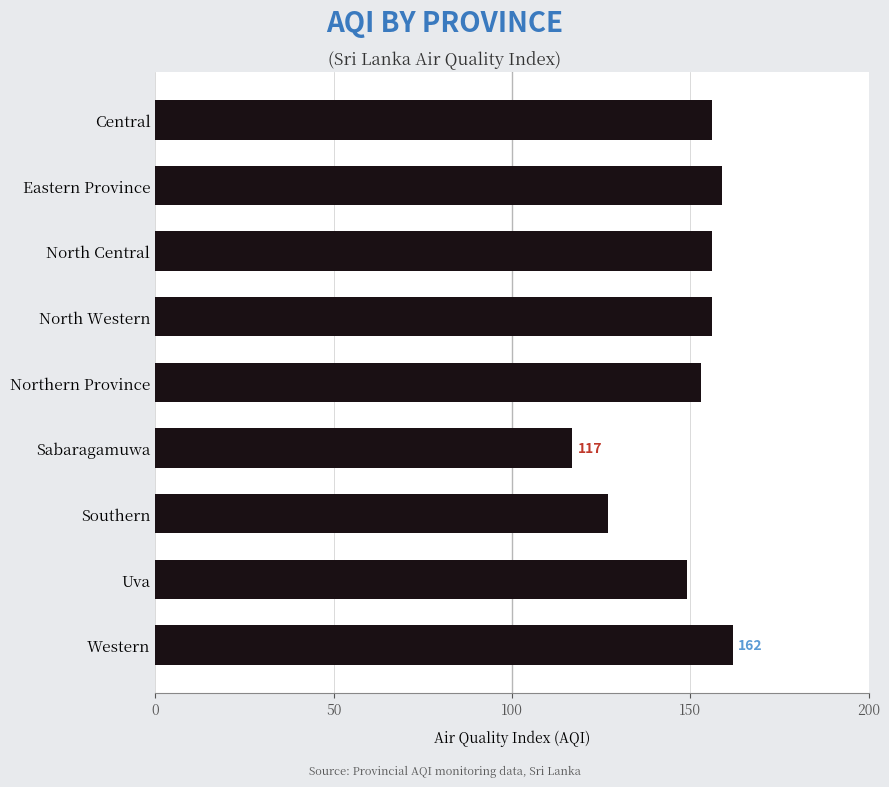

What is the maximum value shown in the chart?

162